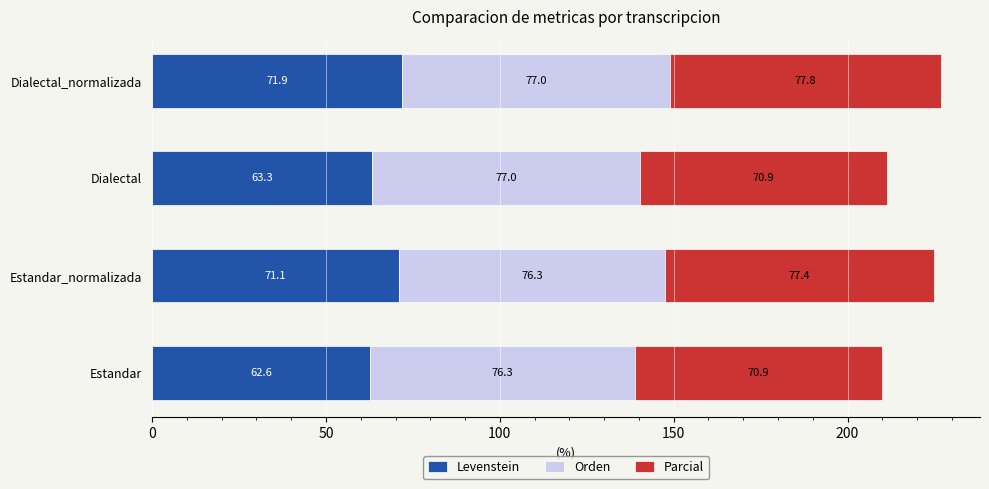

What is the minimum value for Levenstein?

62.6